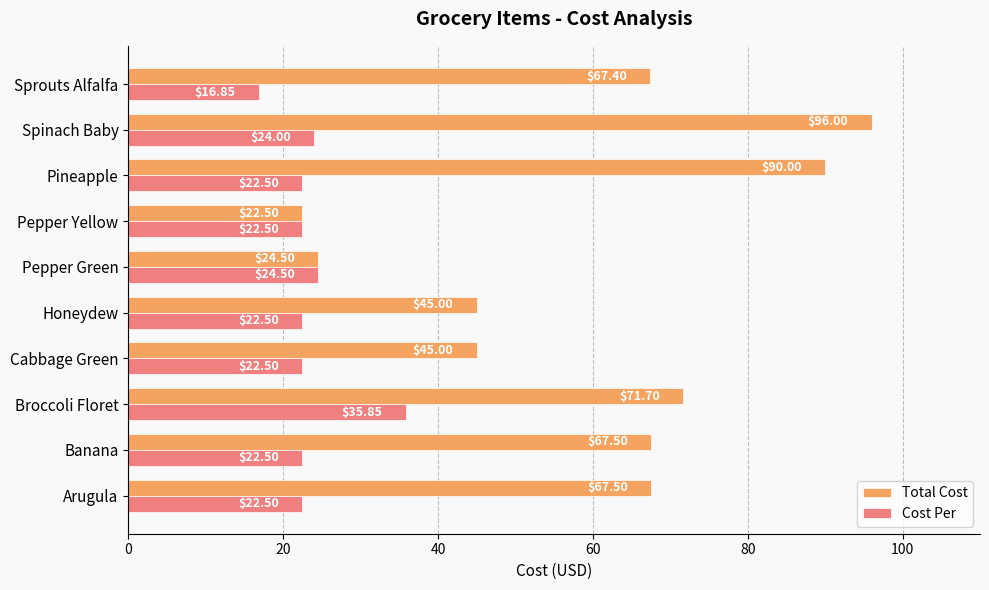

Which series has the largest range (max minus min)?

Total Cost